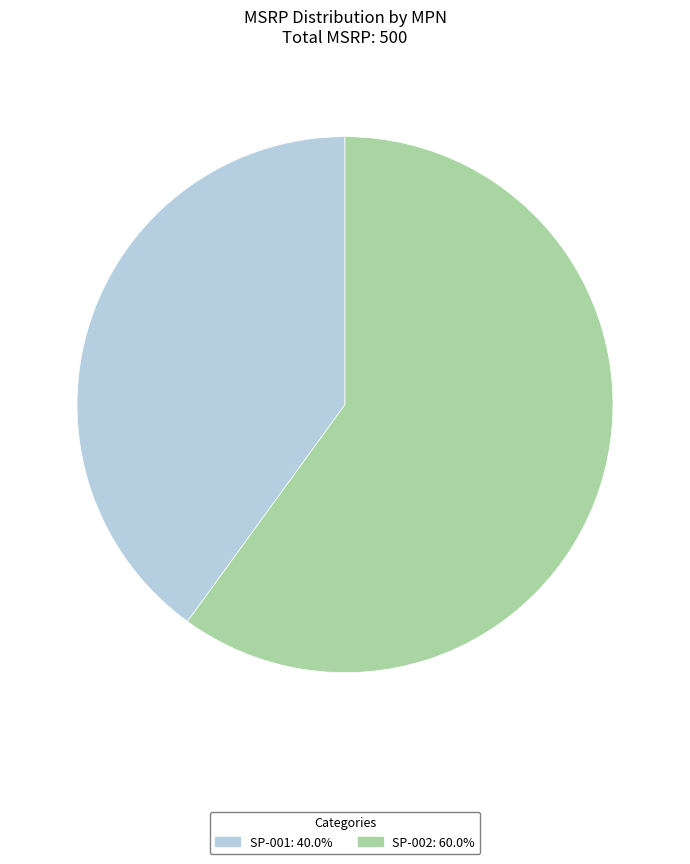

Which has a higher value, SP-002 or SP-001?

SP-002